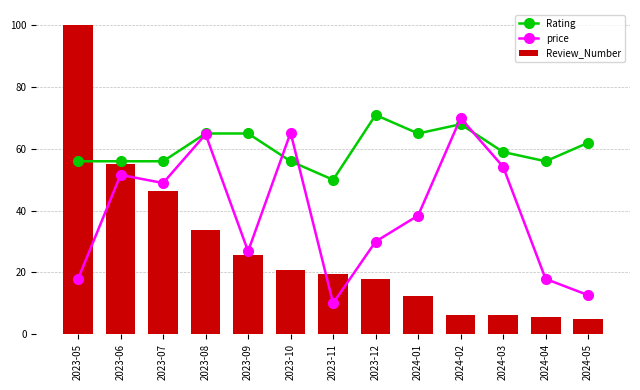

Is it true that price equals 88.1 at 2023-07?

False